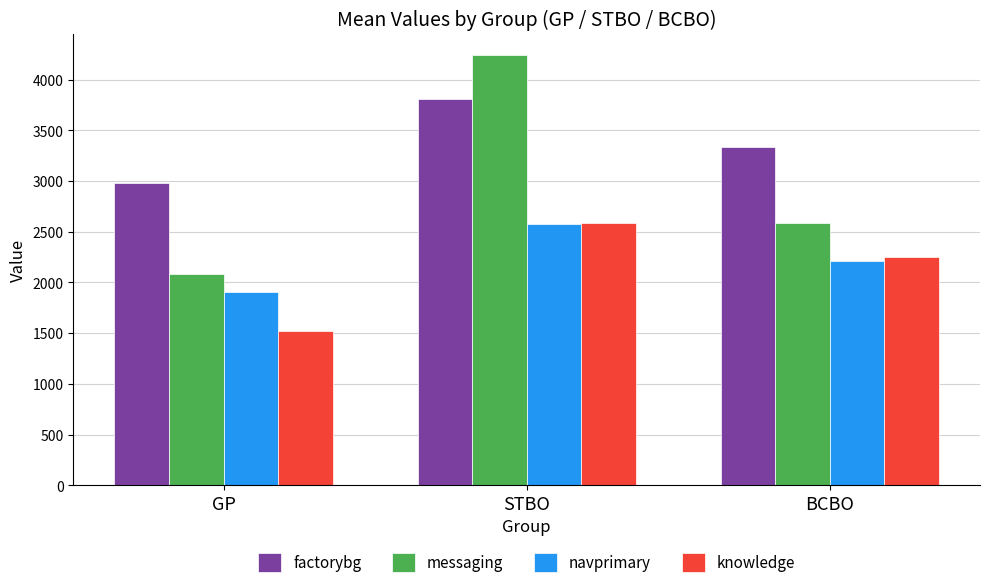

Is it true that messaging equals 2081.8 at GP?

True